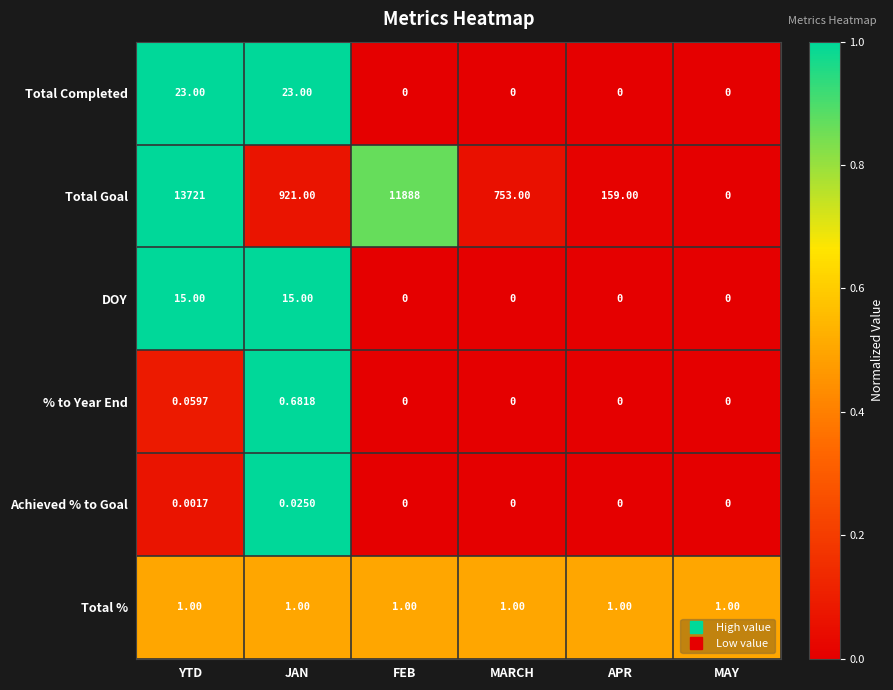

How many positive values does the Total Completed series have?

2